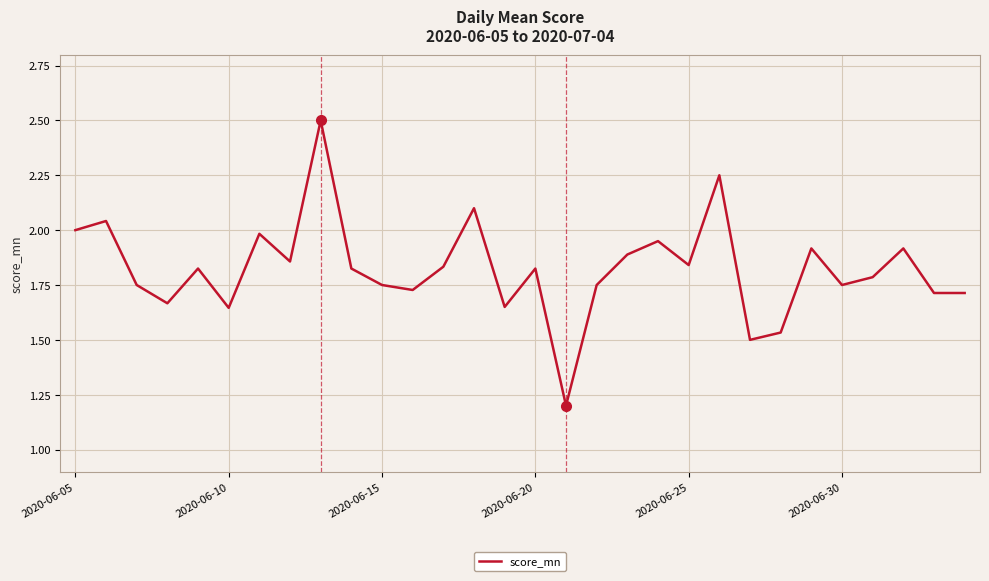

What is the smallest value displayed?

1.2